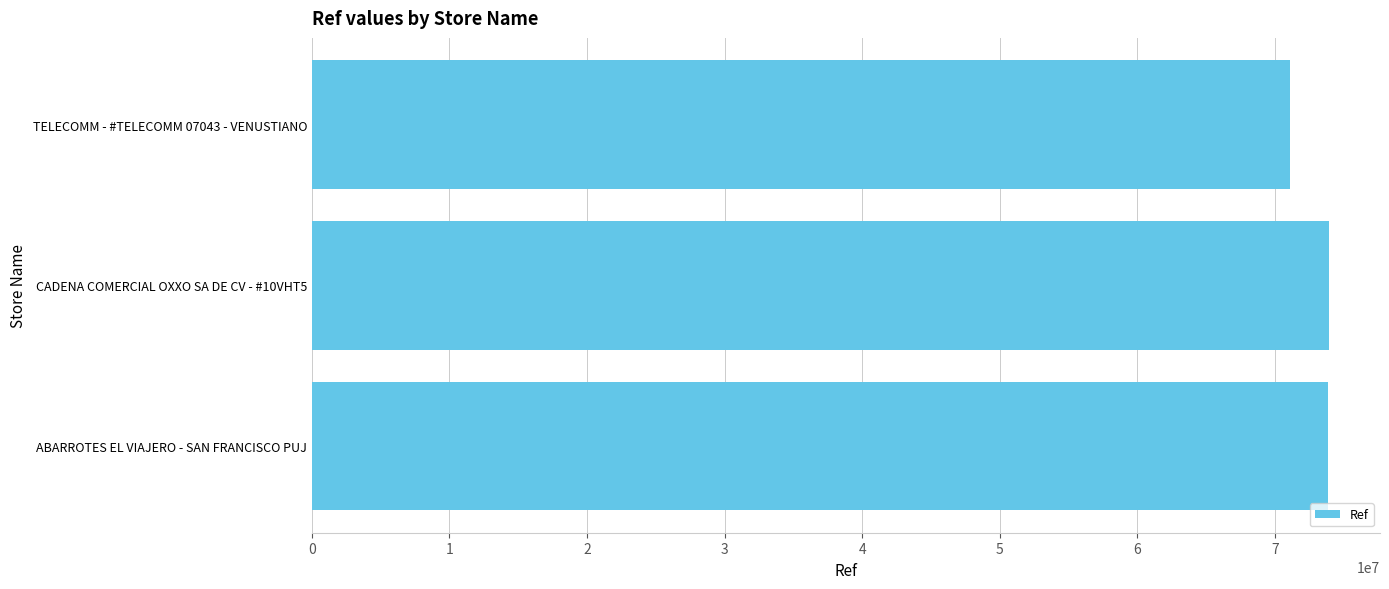

What is the difference between the maximum and minimum values?

2841868